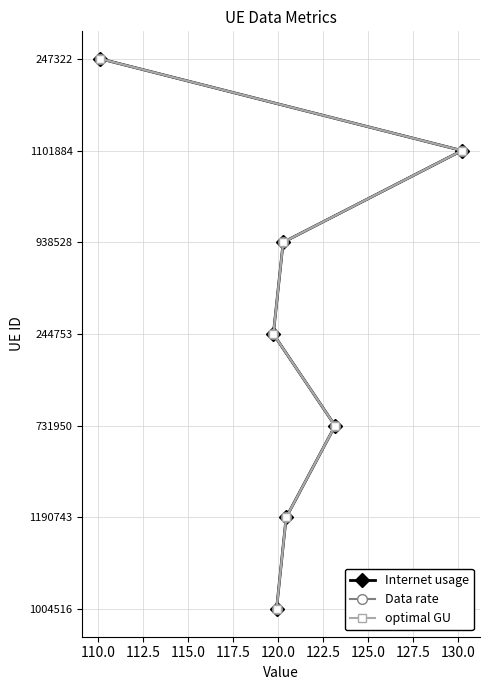

True or false: Internet usage and Data rate intersect in this chart.

False